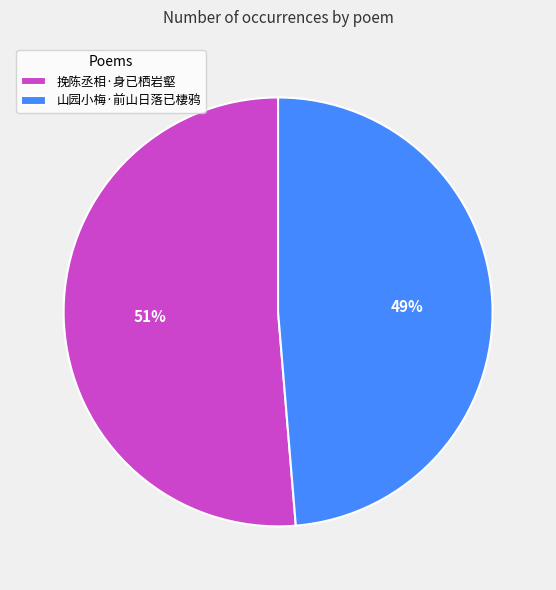

Count the number of slices in the pie.

2